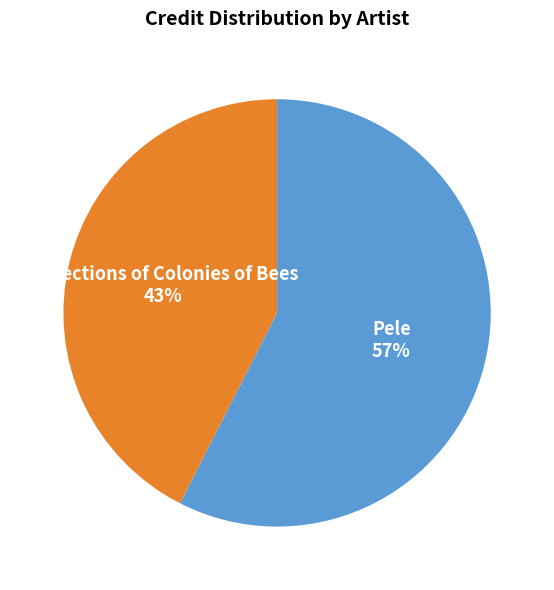

What percentage is the Pele slice, to the nearest percent?

57%